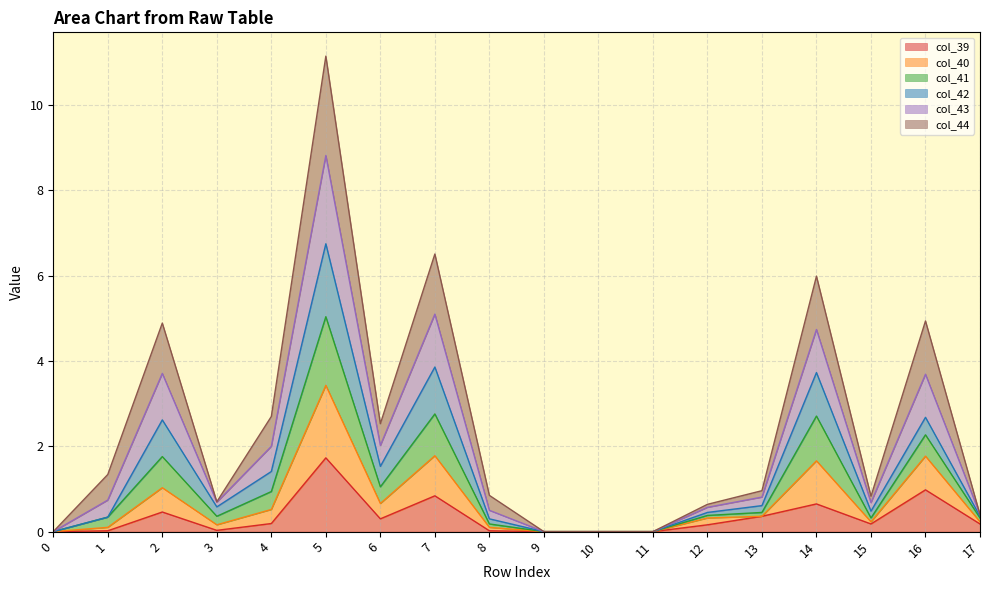

What is the difference between the col_39 values at 4 and 2?

0.3